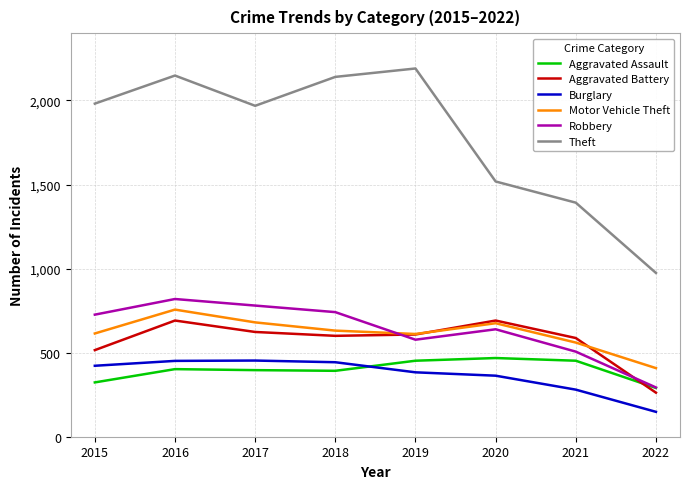

The Aggravated Assault series shows 442 at 2015. True or false?

False